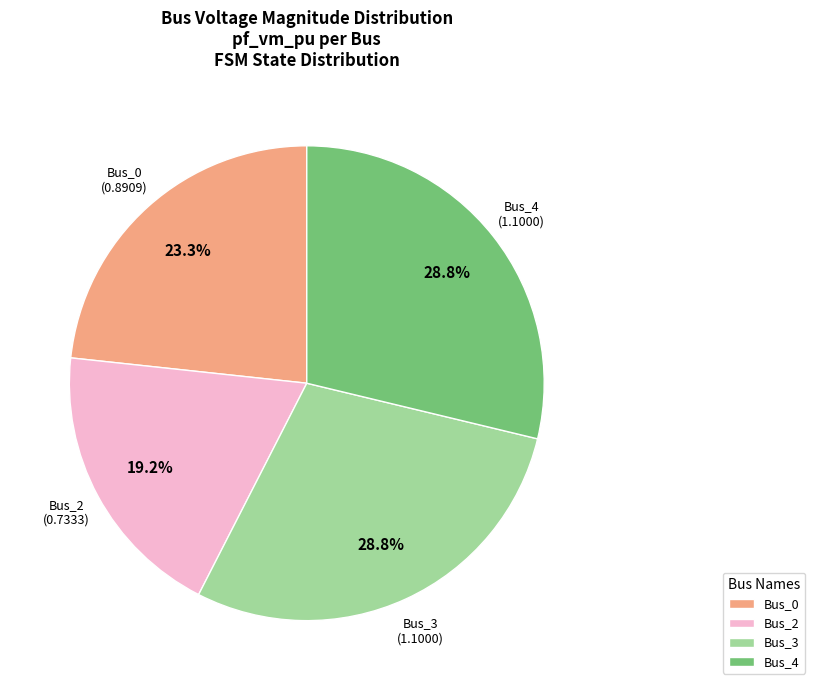

Is Bus_0 the majority of the pie?

No